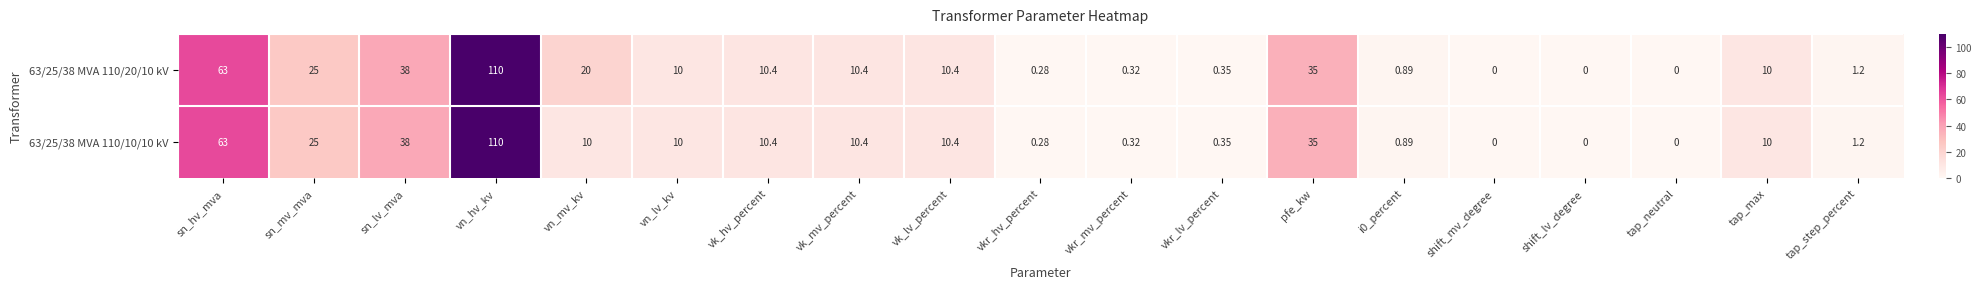

Where does the 63/25/38 MVA 110/10/10 kV series first go above 10?

sn_hv_mva